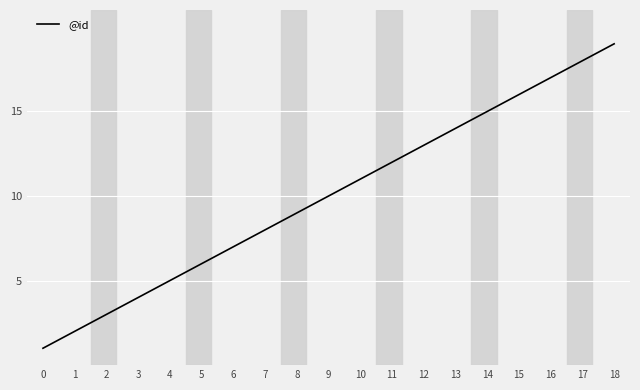

What is the approximate value at 10, to the nearest 10?

10